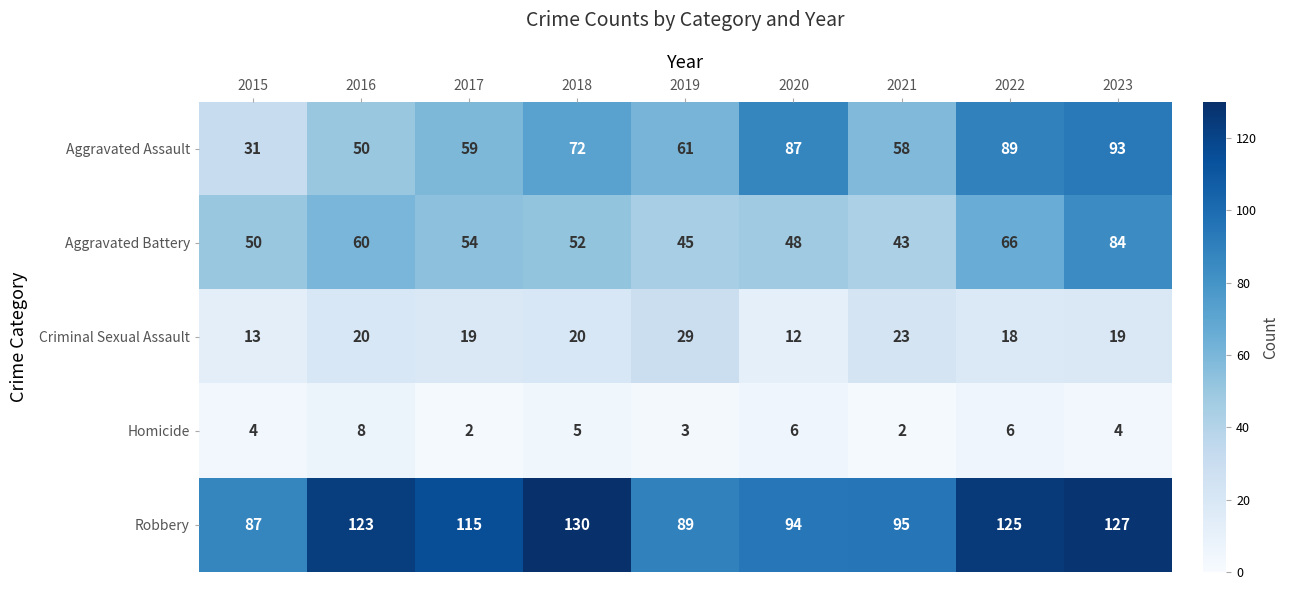

What is the sum of the Criminal Sexual Assault values at 2016 and 2020?

32